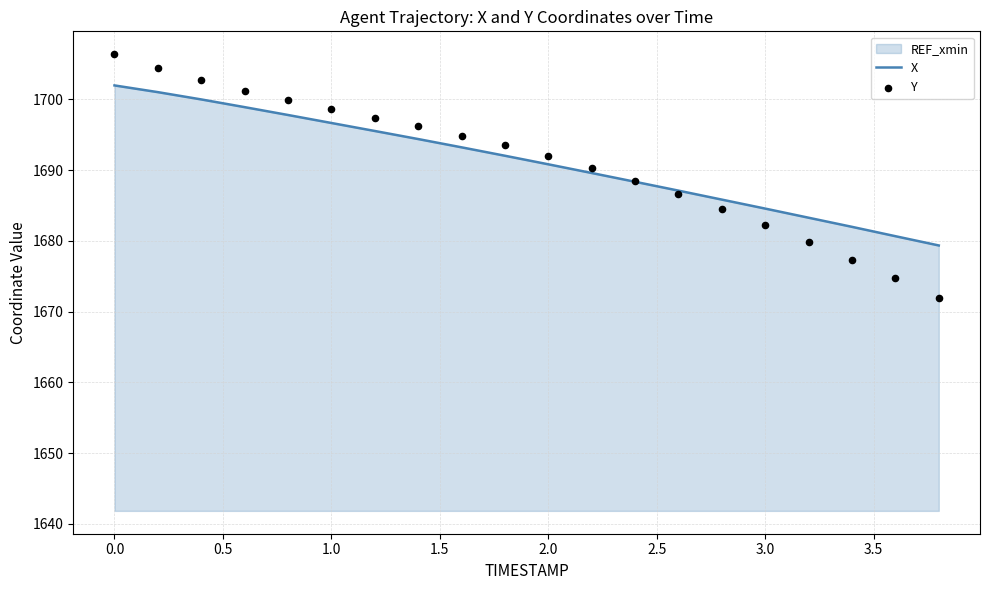

What is the minimum value for X?

1679.3